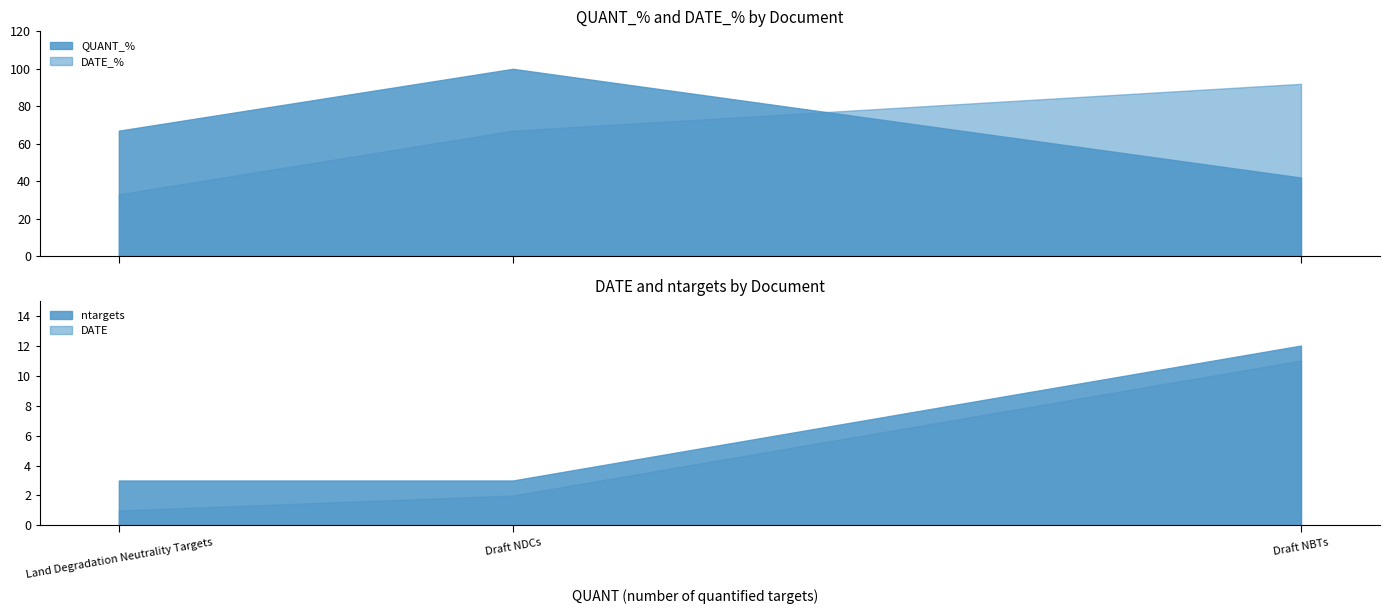

List the labels in order of ntargets value, smallest first.

Draft NDCs, Land Degradation Neutrality Targets, Draft NBTs